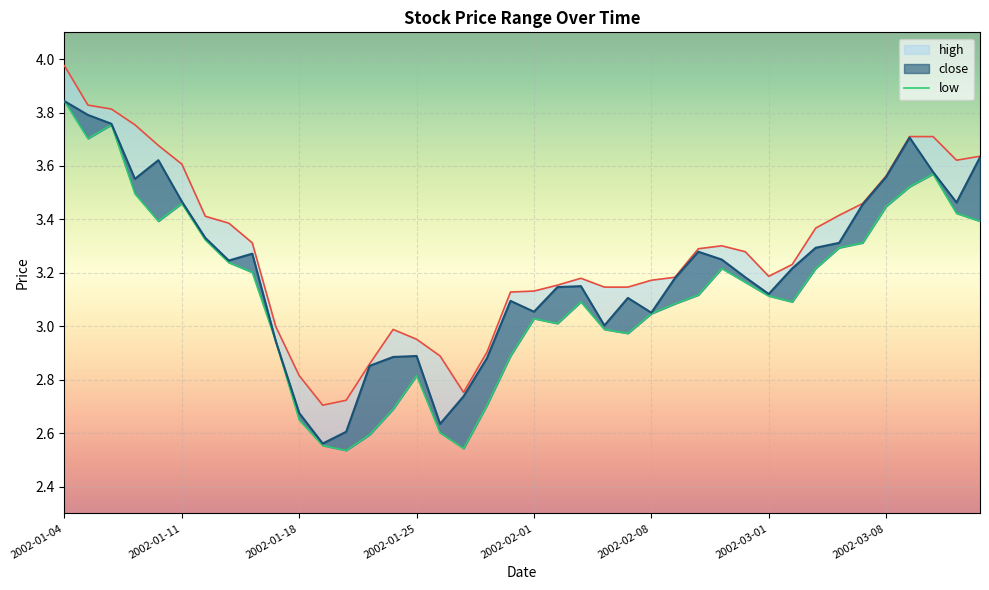

How many lines are shown in the chart?

3